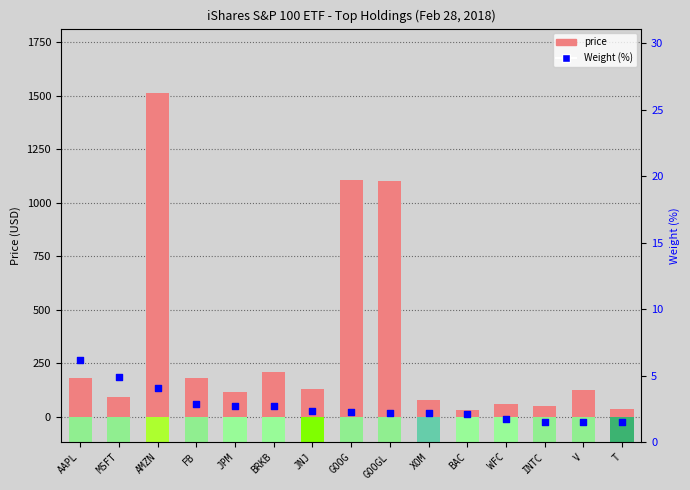

What is the total value across all series at GOOG?

1107.0